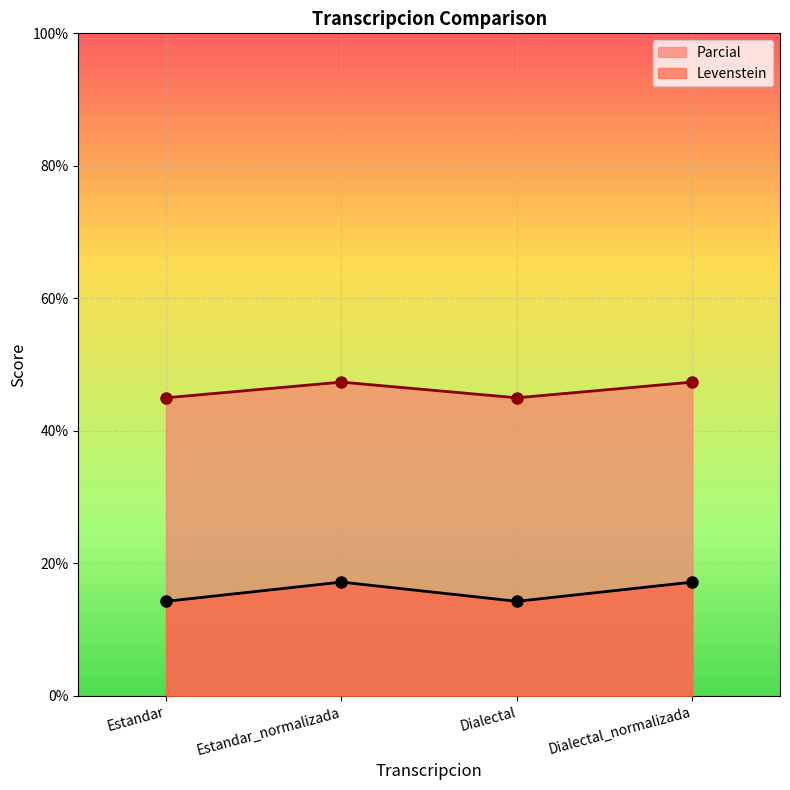

True or false: Parcial has more than 1 interior local peaks.

False